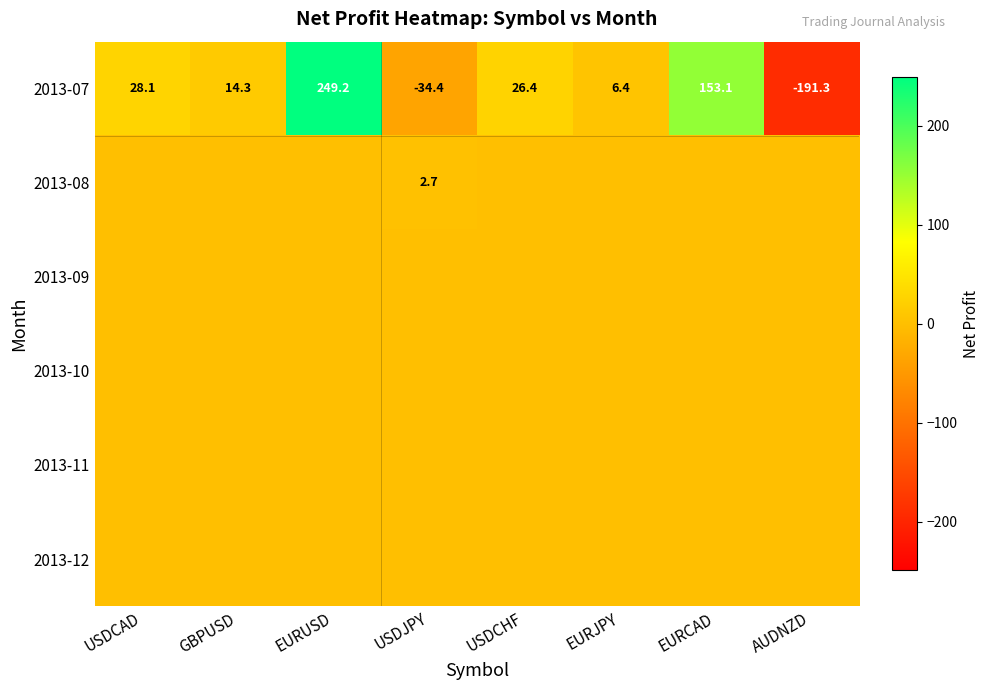

What is the sum of all 2013-07 values?

251.8